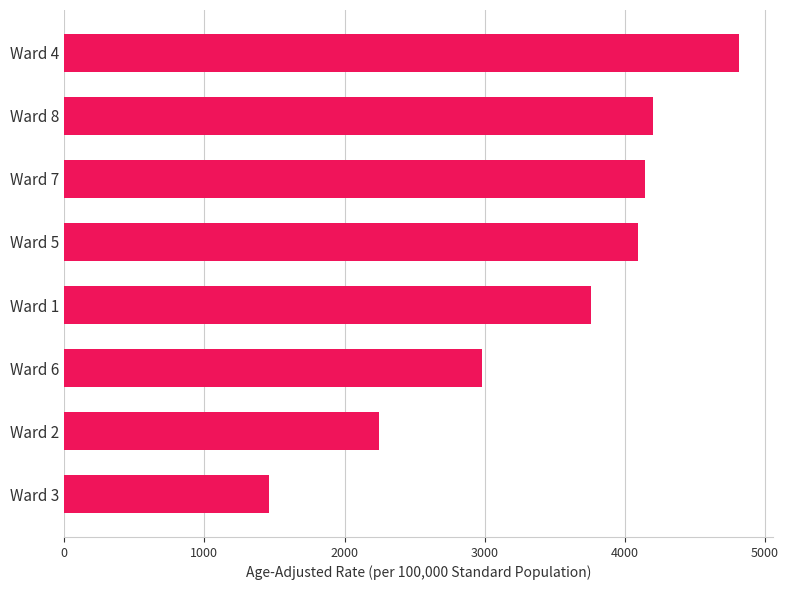

What is the maximum value shown in the chart?

4814.5